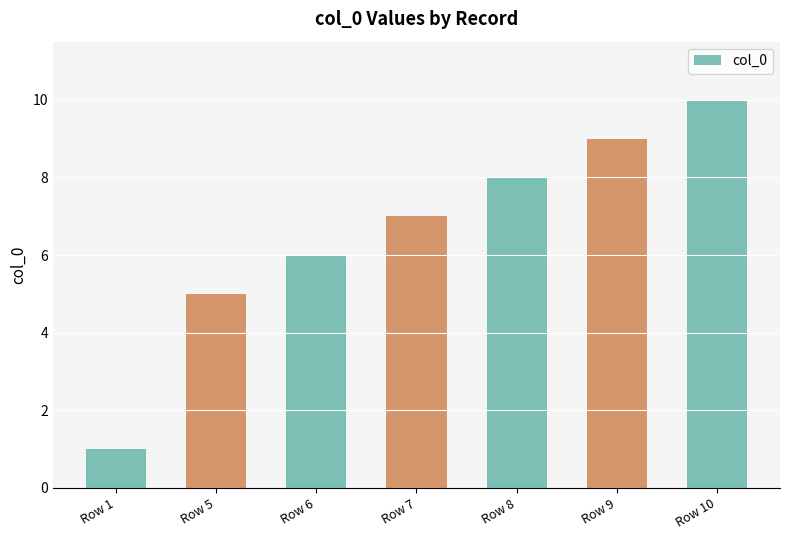

How many bars are there in total?

7